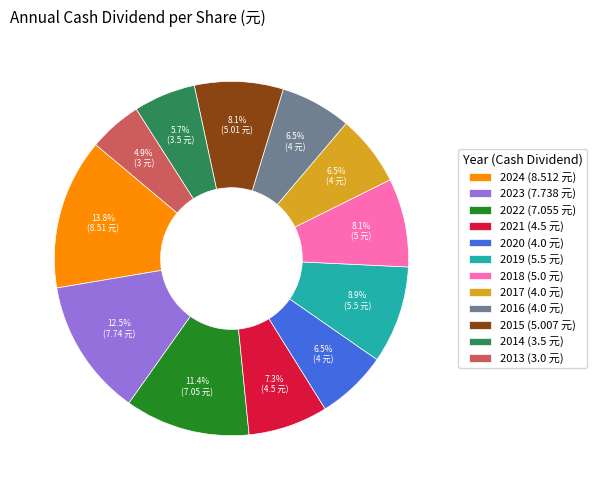

Which category has the biggest portion of the pie?

2024